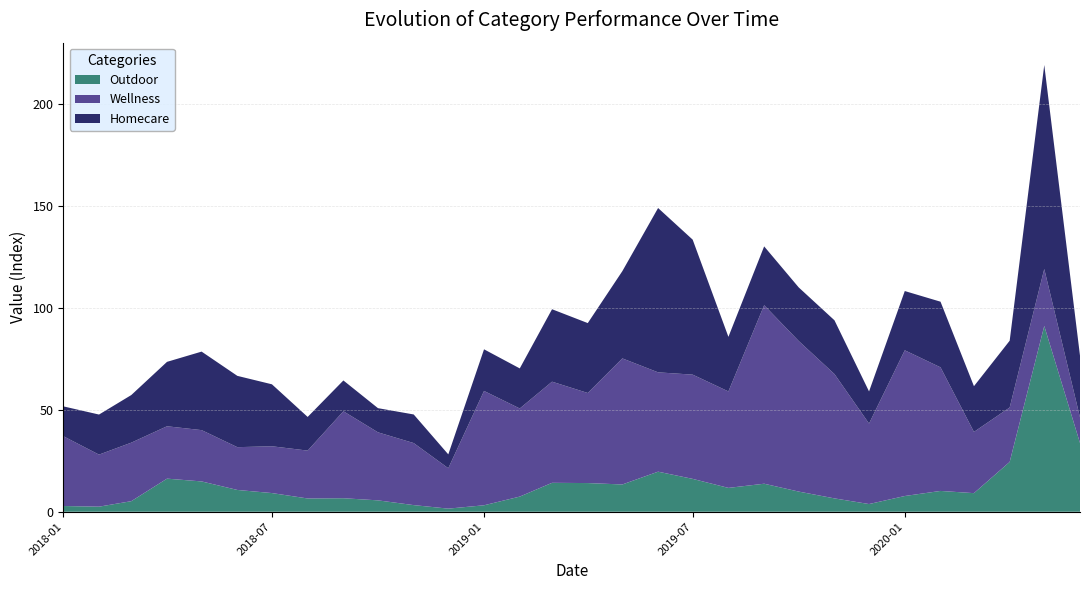

Reading left to right, what are all the values shown in this chart?

Outdoor: 2018-01-01=2.8	2018-02-01=2.5	2018-03-01=5.2	2018-04-01=16.2	2018-05-01=14.9	2018-06-01=10.7	2018-07-01=9.2	2018-08-01=6.5	2018-09-01=6.6	2018-10-01=5.6	2018-11-01=3.3	2018-12-01=1.5	2019-01-01=3.2	2019-02-01=7.4	2019-03-01=14.2	2019-04-01=14.1	2019-05-01=13.4	2019-06-01=19.6	2019-07-01=16.1	2019-08-01=11.7	2019-09-01=13.7	2019-10-01=9.9	2019-11-01=6.5	2019-12-01=3.8	2020-01-01=7.7	2020-02-01=10.2	2020-03-01=9.1	2020-04-01=24.4	2020-05-01=91.1	2020-06-01=33.7
Wellness: 2018-01-01=34.2	2018-02-01=25.5	2018-03-01=28.7	2018-04-01=25.7	2018-05-01=25.2	2018-06-01=21.0	2018-07-01=22.9	2018-08-01=23.5	2018-09-01=42.6	2018-10-01=33.3	2018-11-01=30.4	2018-12-01=19.8	2019-01-01=56.0	2019-02-01=43.2	2019-03-01=49.6	2019-04-01=44.2	2019-05-01=61.8	2019-06-01=48.7	2019-07-01=51.1	2019-08-01=47.3	2019-09-01=87.5	2019-10-01=73.8	2019-11-01=60.9	2019-12-01=39.5	2020-01-01=71.4	2020-02-01=60.6	2020-03-01=30.0	2020-04-01=26.7	2020-05-01=27.9	2020-06-01=12.6
Homecare: 2018-01-01=14.6	2018-02-01=19.6	2018-03-01=23.3	2018-04-01=31.6	2018-05-01=38.5	2018-06-01=35.0	2018-07-01=30.4	2018-08-01=16.5	2018-09-01=15.1	2018-10-01=11.9	2018-11-01=14.0	2018-12-01=6.8	2019-01-01=20.4	2019-02-01=19.6	2019-03-01=35.5	2019-04-01=34.3	2019-05-01=42.8	2019-06-01=80.6	2019-07-01=66.2	2019-08-01=26.8	2019-09-01=28.8	2019-10-01=26.3	2019-11-01=26.4	2019-12-01=15.7	2020-01-01=29.0	2020-02-01=32.2	2020-03-01=22.4	2020-04-01=32.7	2020-05-01=100.0	2020-06-01=30.2